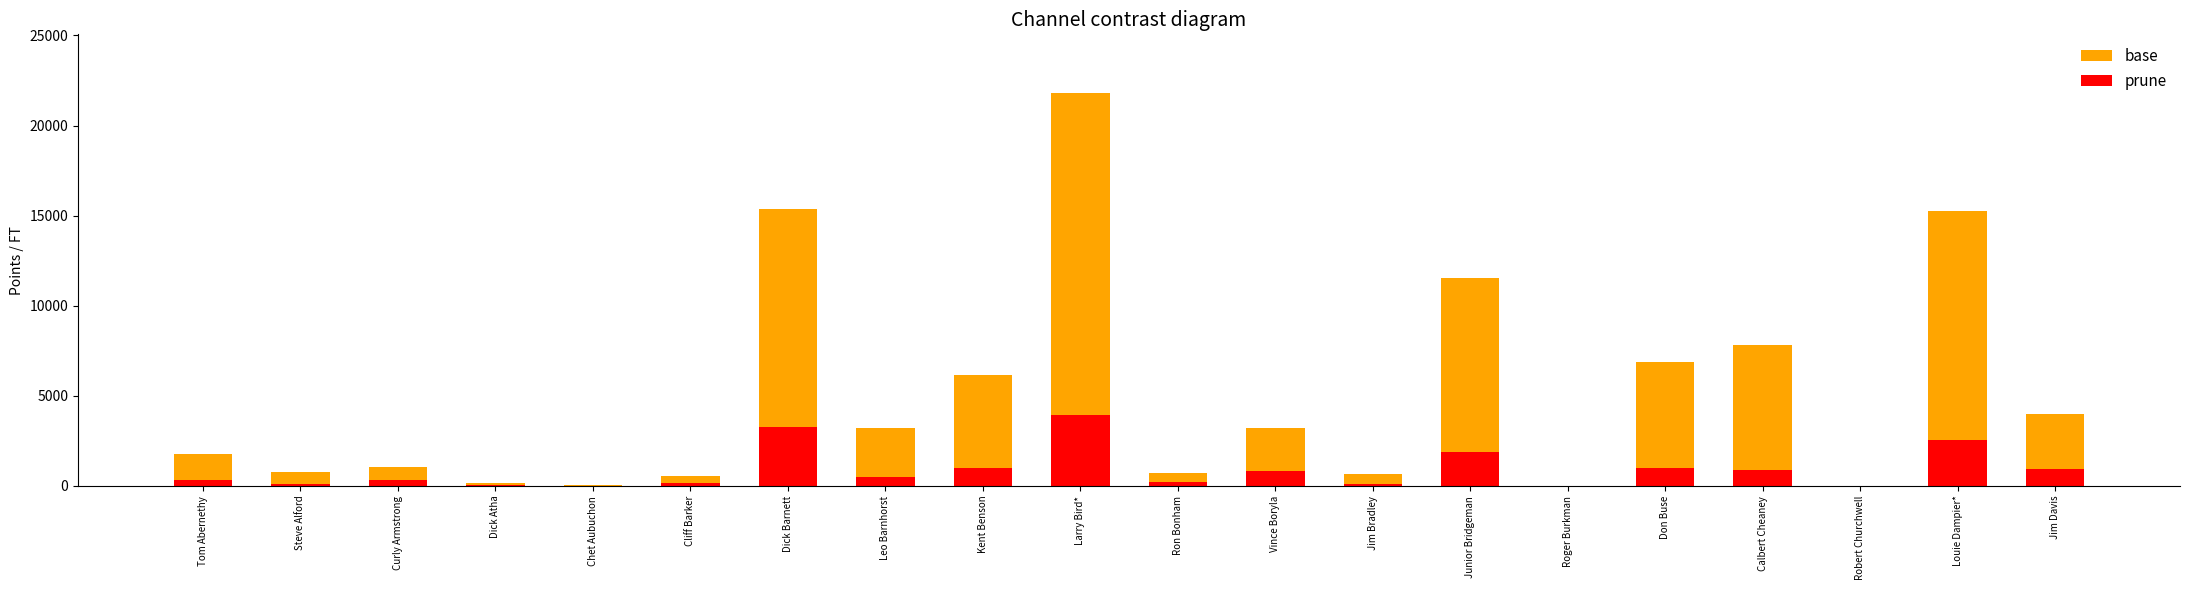

Which category has the lowest value across all series?

Robert Churchwell